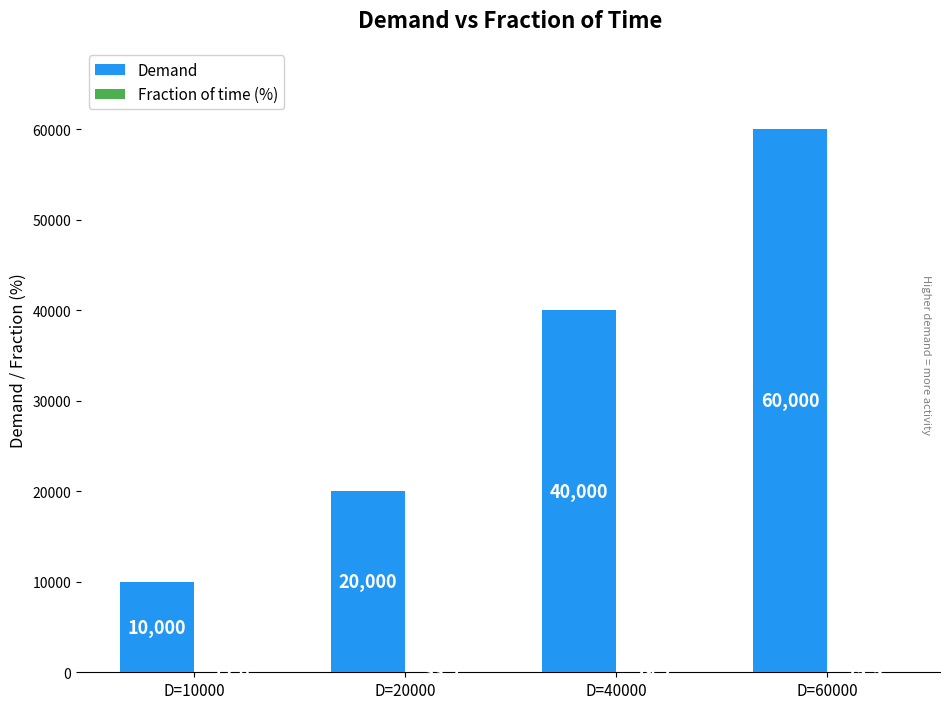

What is the sum of all Demand values?

130000.0